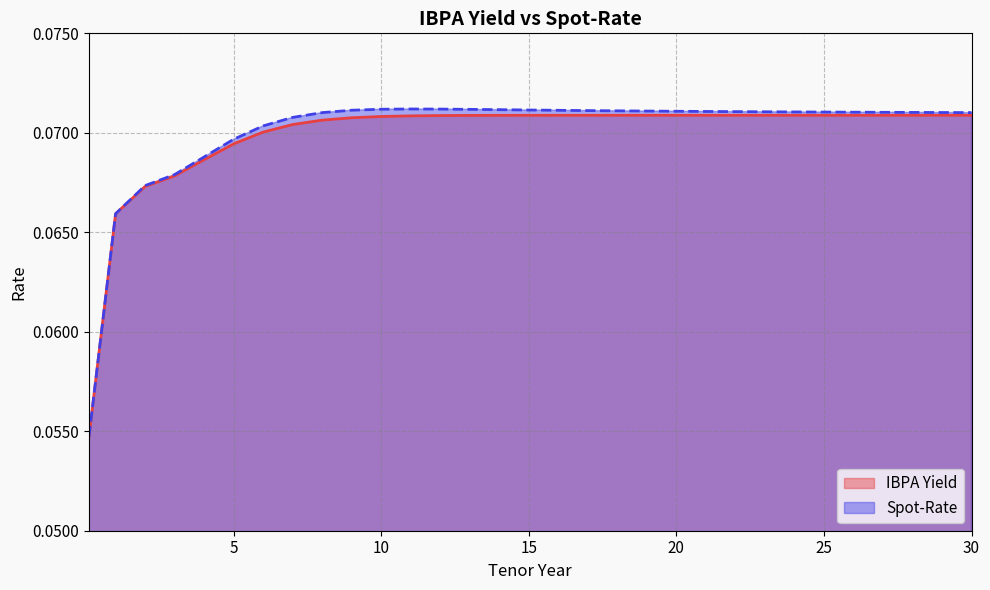

How many lines are shown in the chart?

2